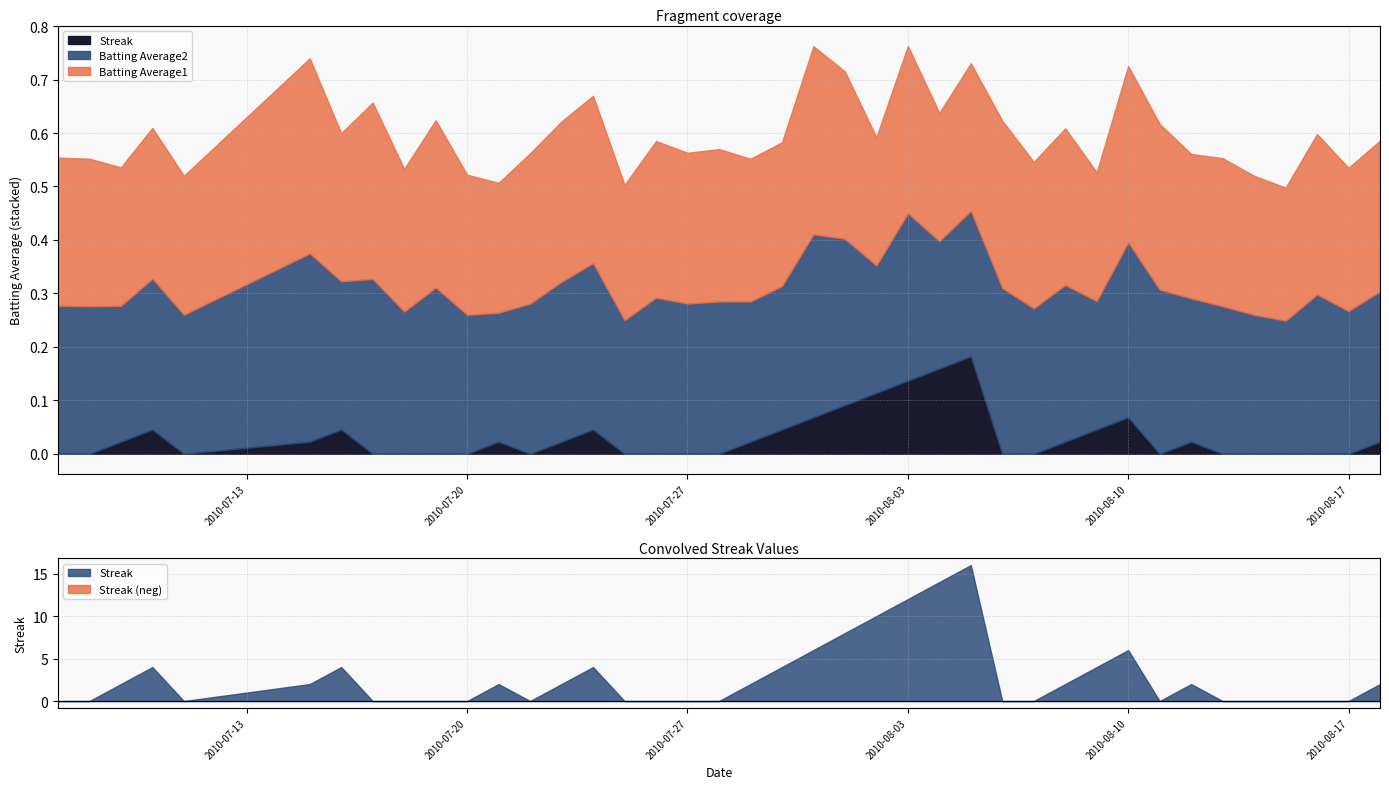

Which category has the lowest value across all series?

2010-07-07